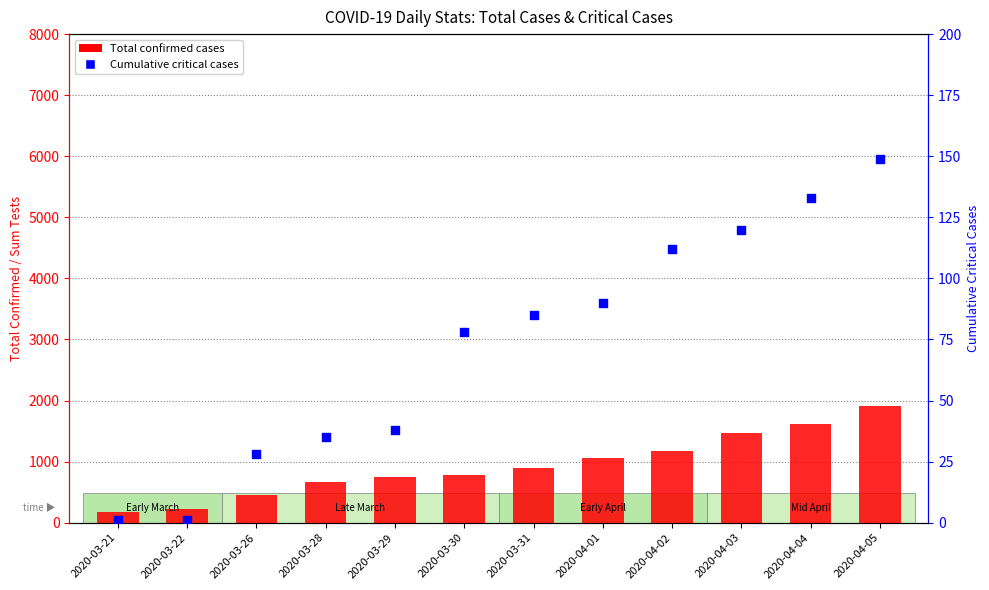

Which series has the widest spread of Y values?

Total confirmed